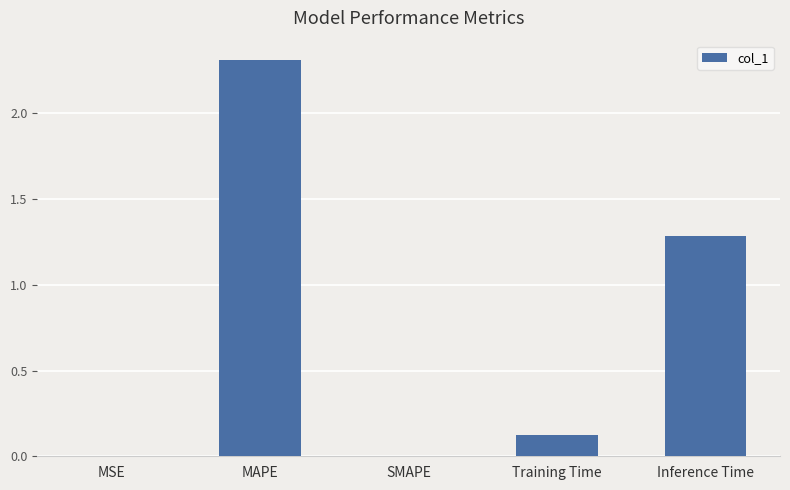

Count the number of data series in this chart.

1